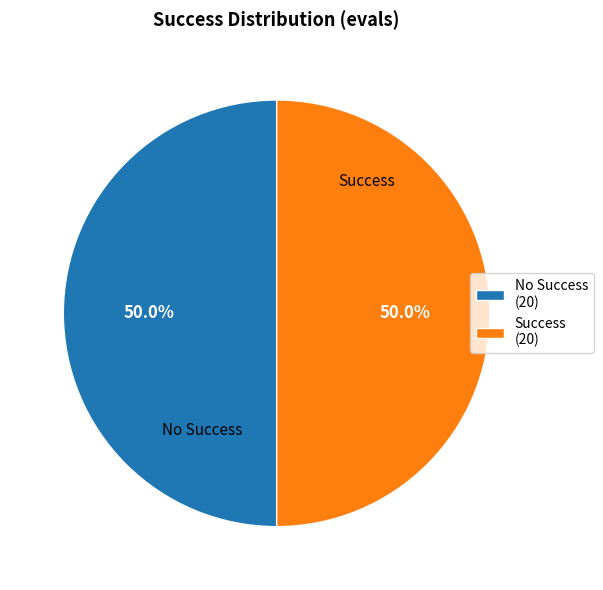

Approximately how many times larger is the value at Success (20) compared to No Success (20)?

1.0